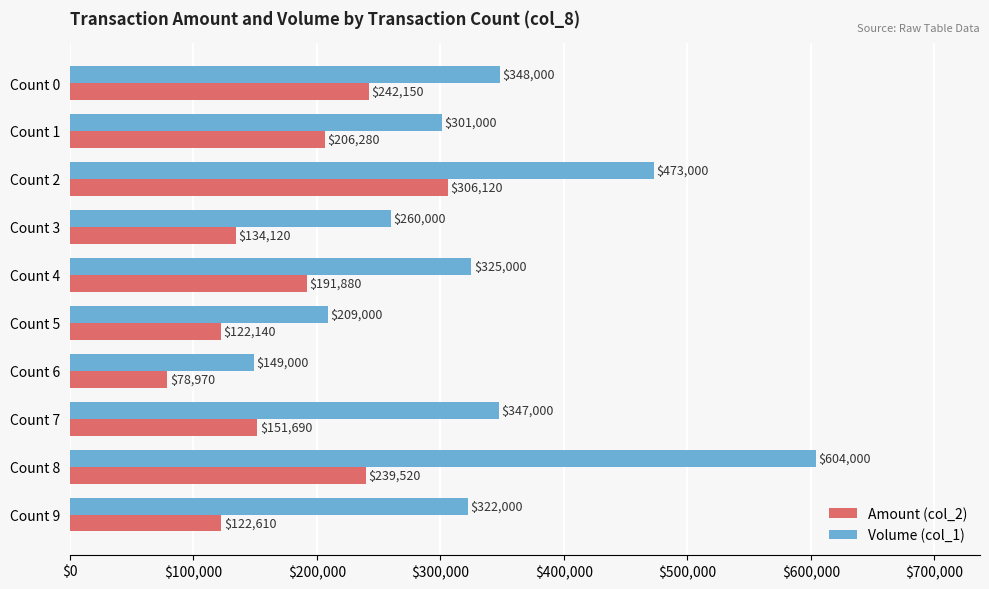

At which label does Volume (col_1) reach its peak?

Count 8